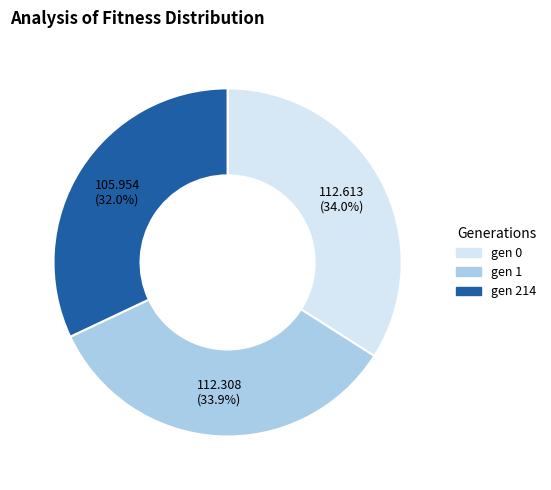

True or false: gen 214 accounts for 32% of the total.

True